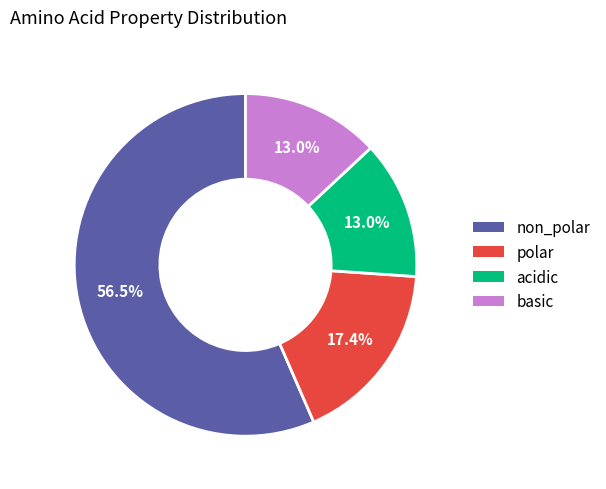

What percentage do non_polar and acidic together represent?

69.6%